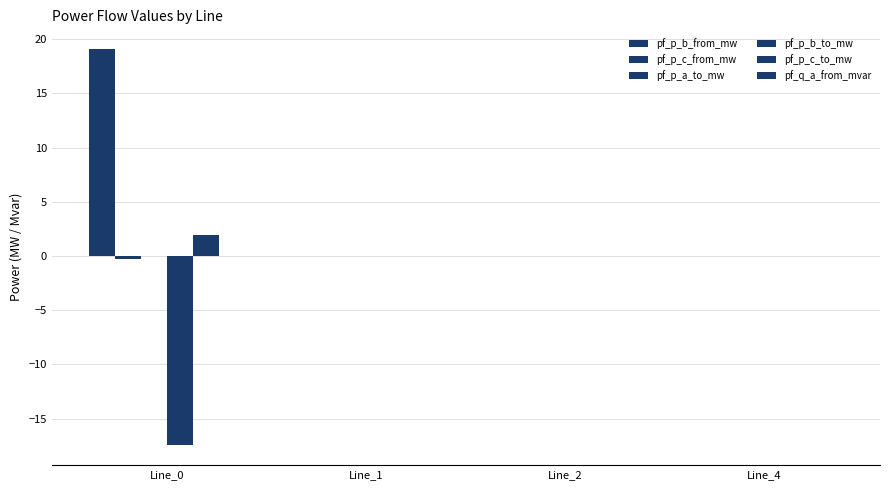

How many groups of bars are there?

4